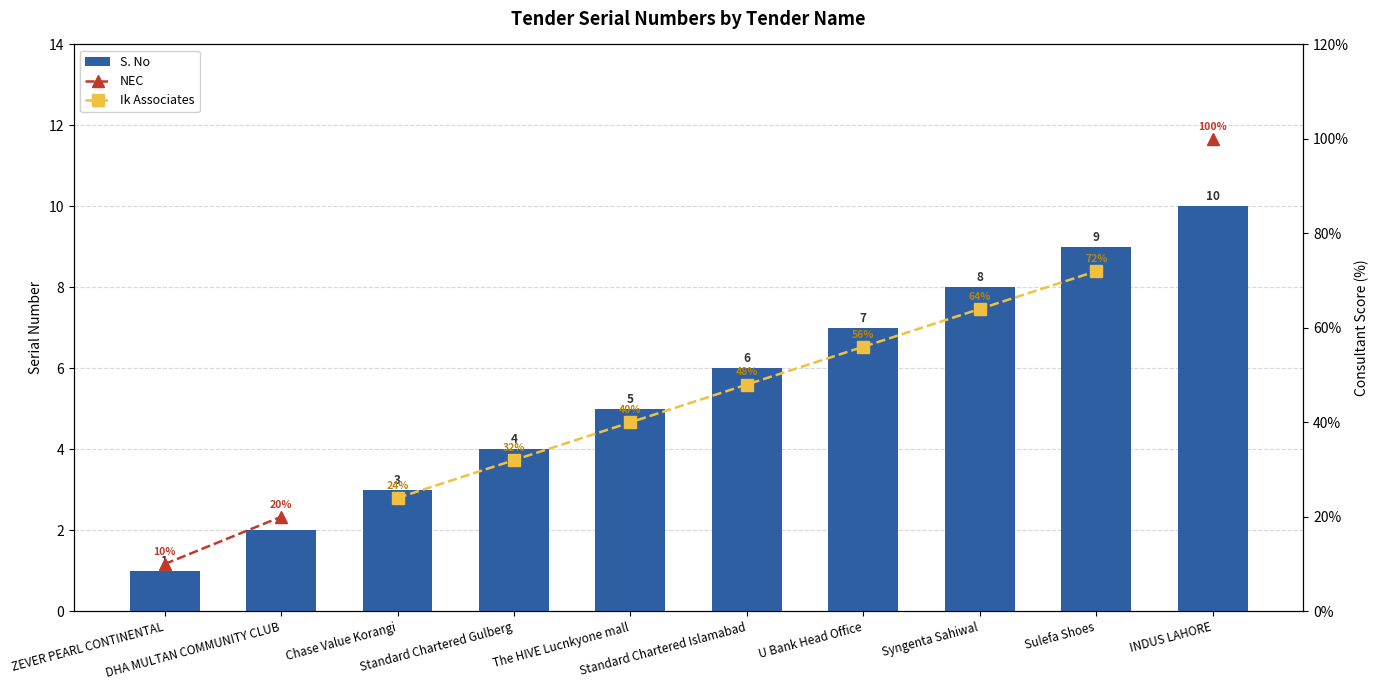

What is the sum of all S. No values?

55.0